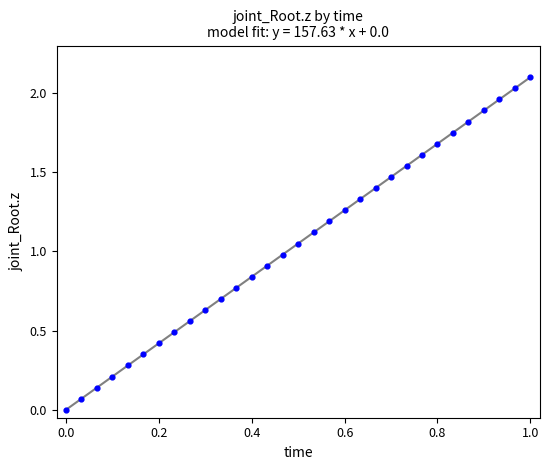

What is the range of Y values (max minus min)?

2.1